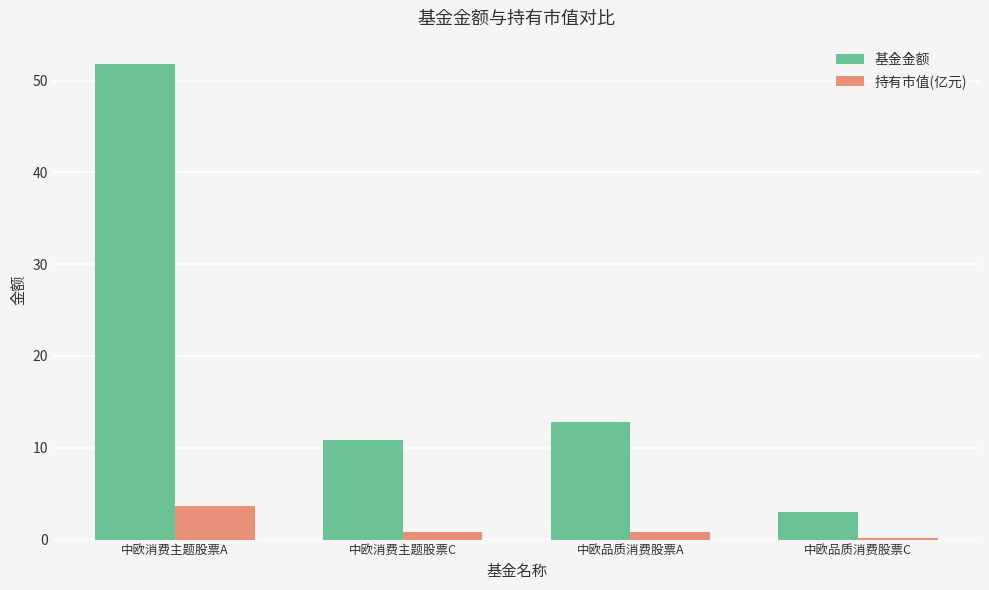

Rank the series by their average value, from lowest to highest.

持有市值(亿元), 基金金额